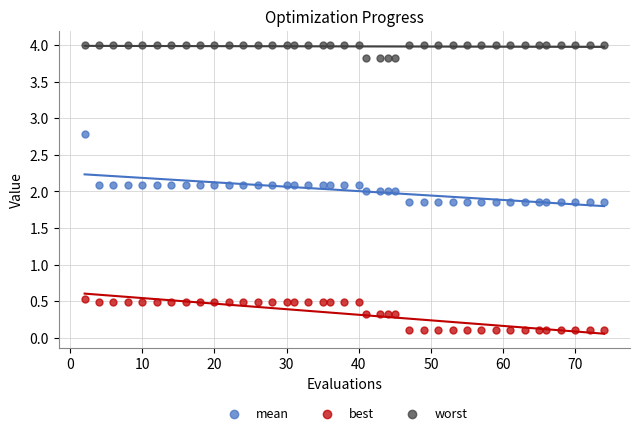

Which series contains the highest Y value?

worst